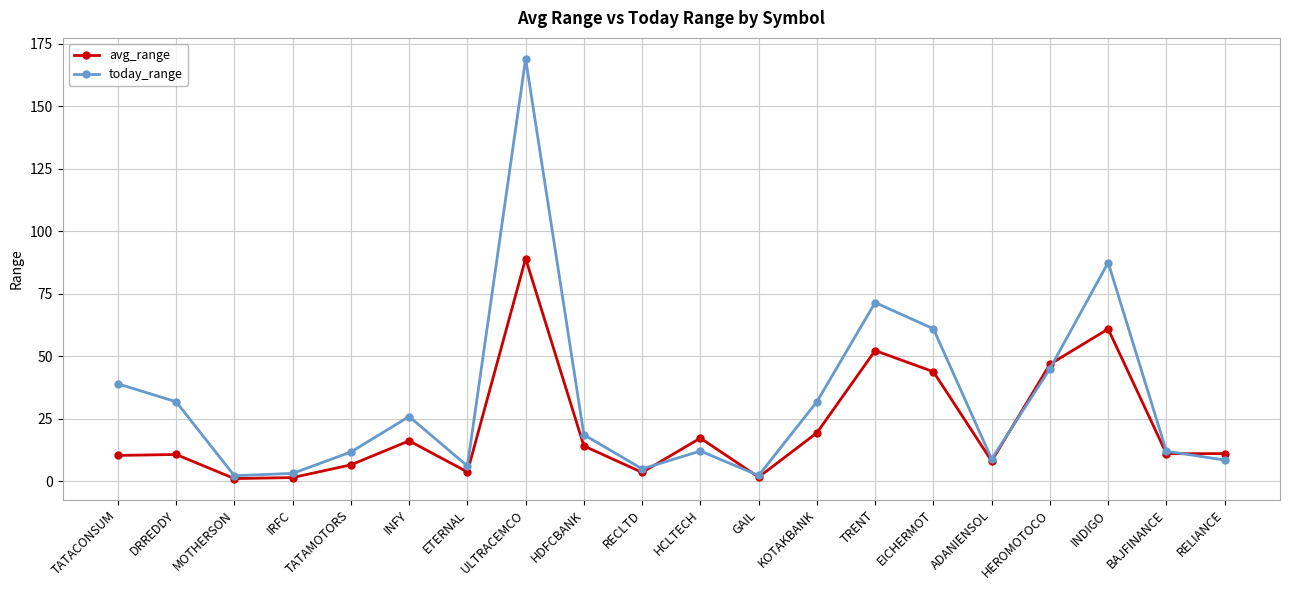

At which label is today_range closest to 85?

INDIGO